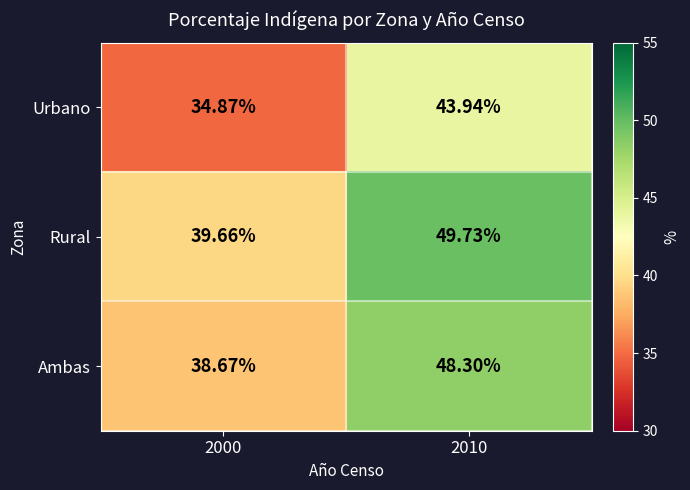

List the series in order of their peak value, highest first.

Rural, Ambas, Urbano